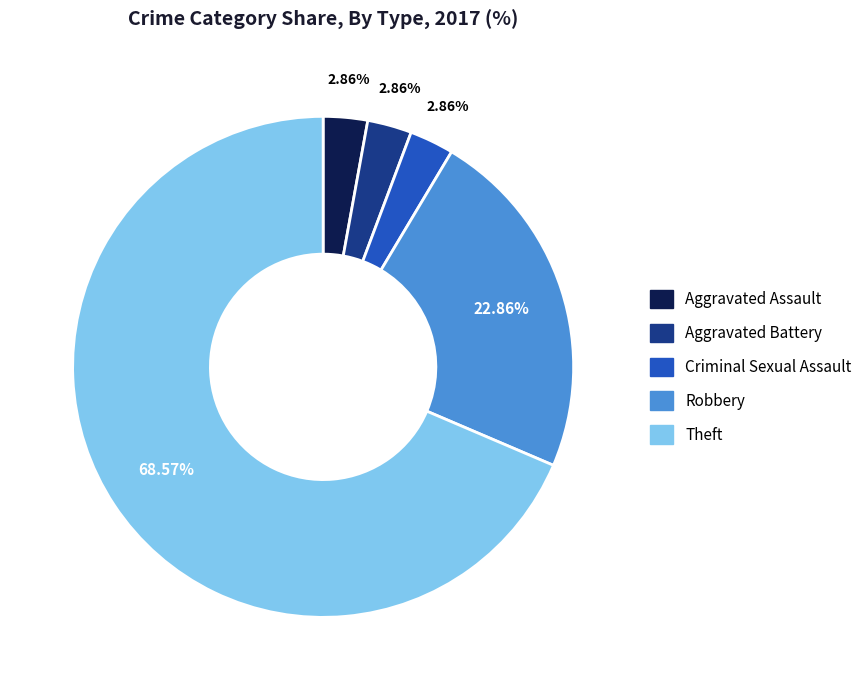

How many segments does this pie chart have?

5